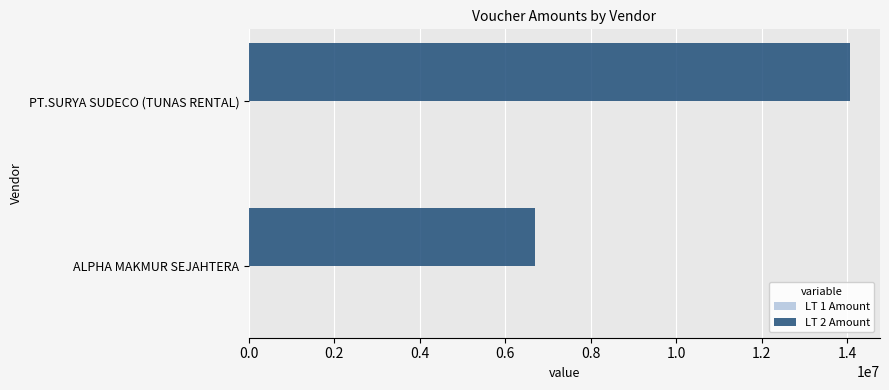

Count the number of data series in this chart.

2